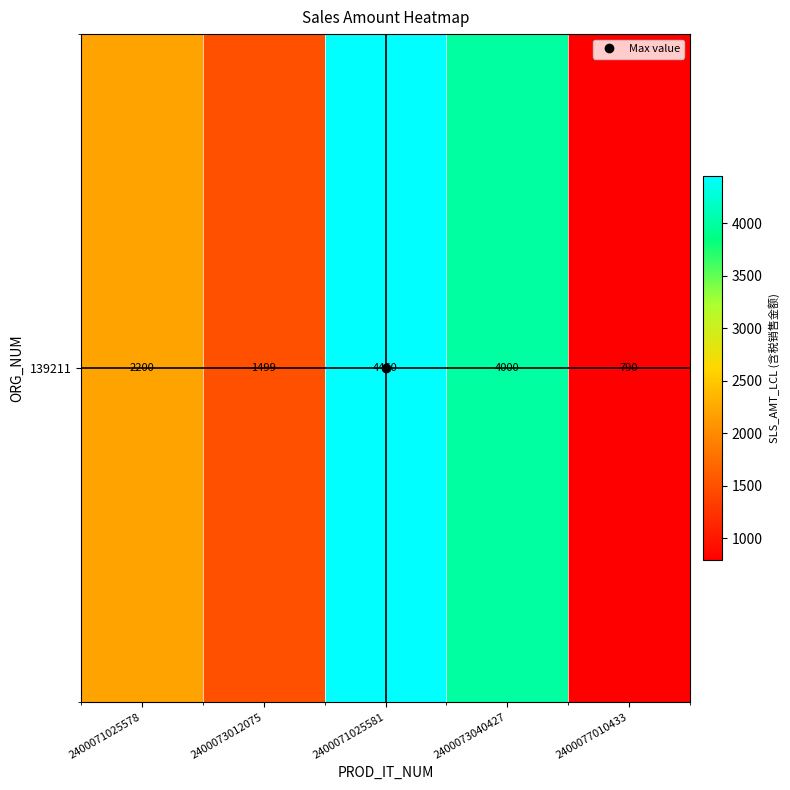

Read the value at 2400077010433, to the nearest 100.

800